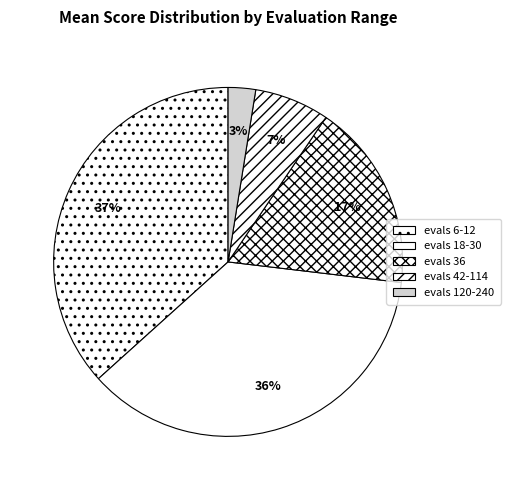

What percentage is the evals 42-114 slice, to the nearest percent?

7%